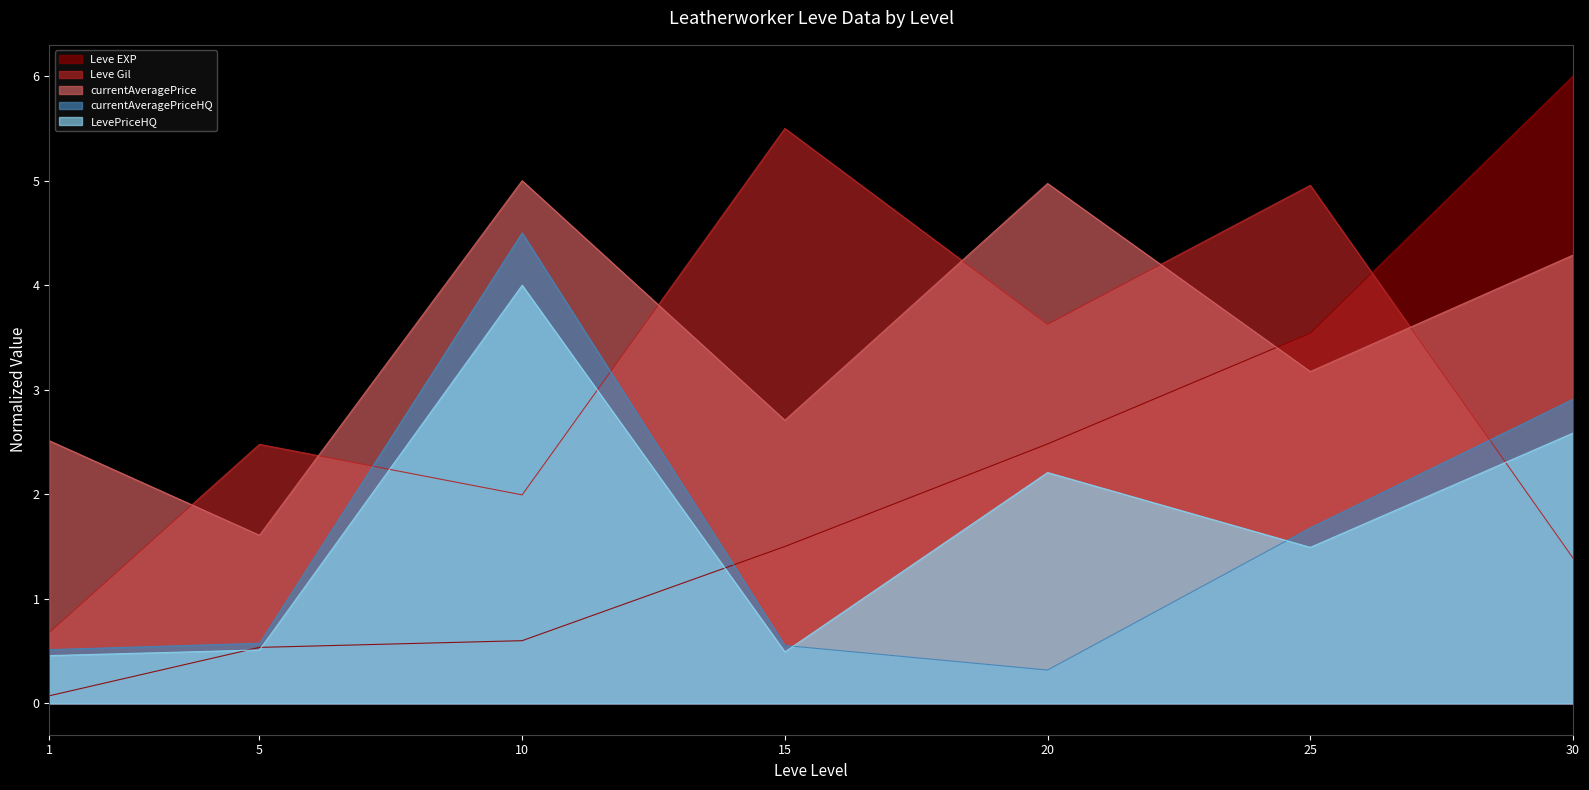

How many times do currentAveragePriceHQ and LevePriceHQ cross each other?

2